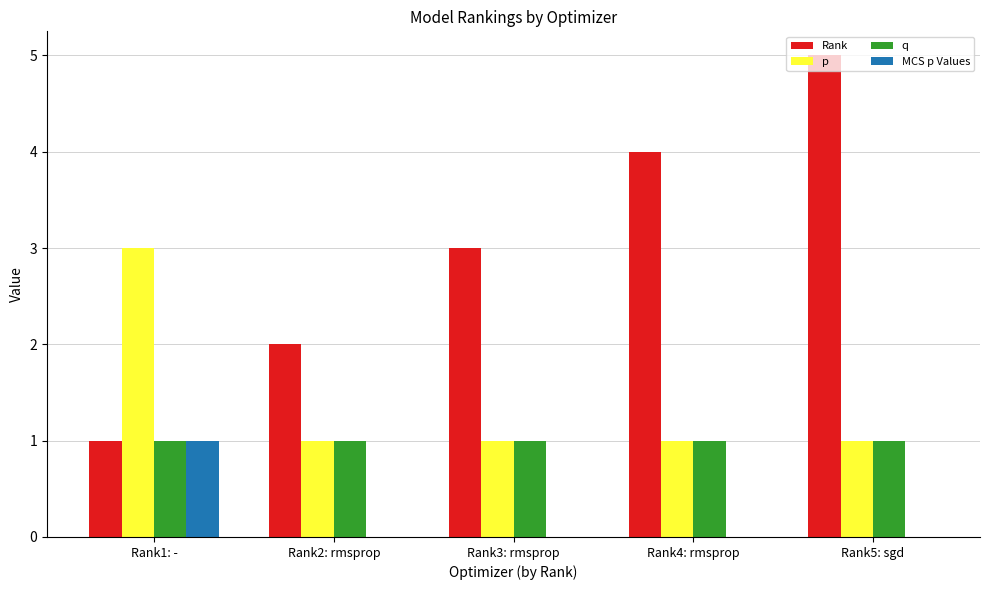

Is it true that q equals 2 at Rank2: rmsprop?

False